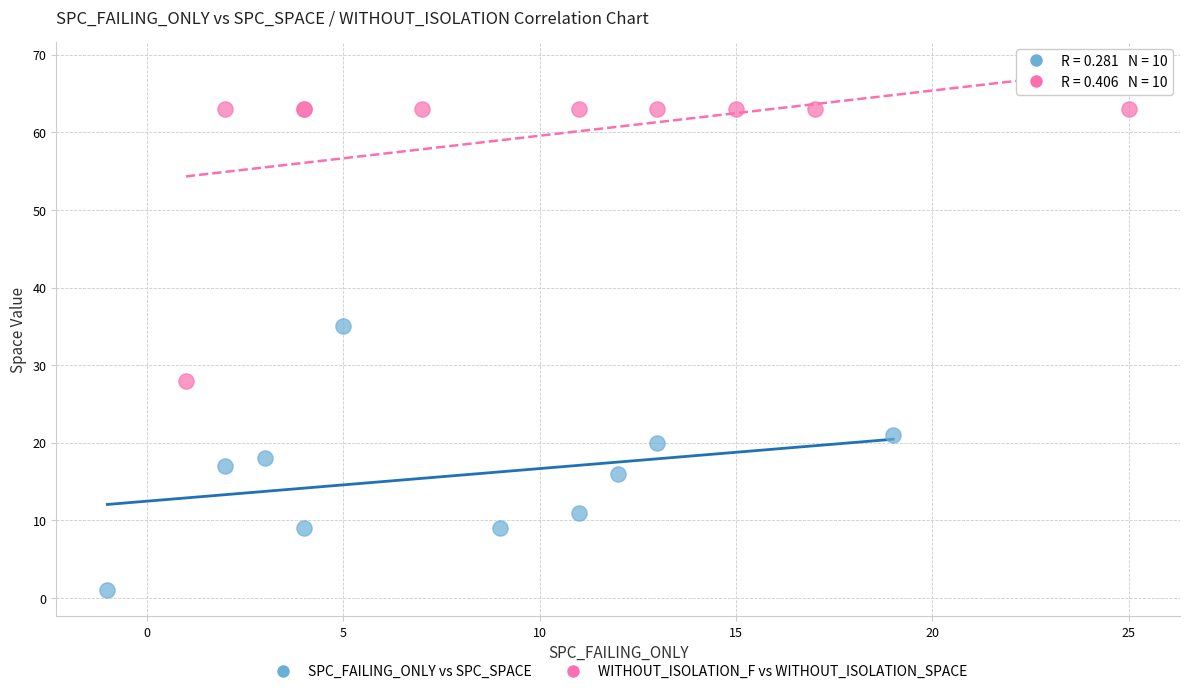

Which series has the largest Y range (max minus min)?

WITHOUT_ISOLATION_F vs WITHOUT_ISOLATION_SPACE